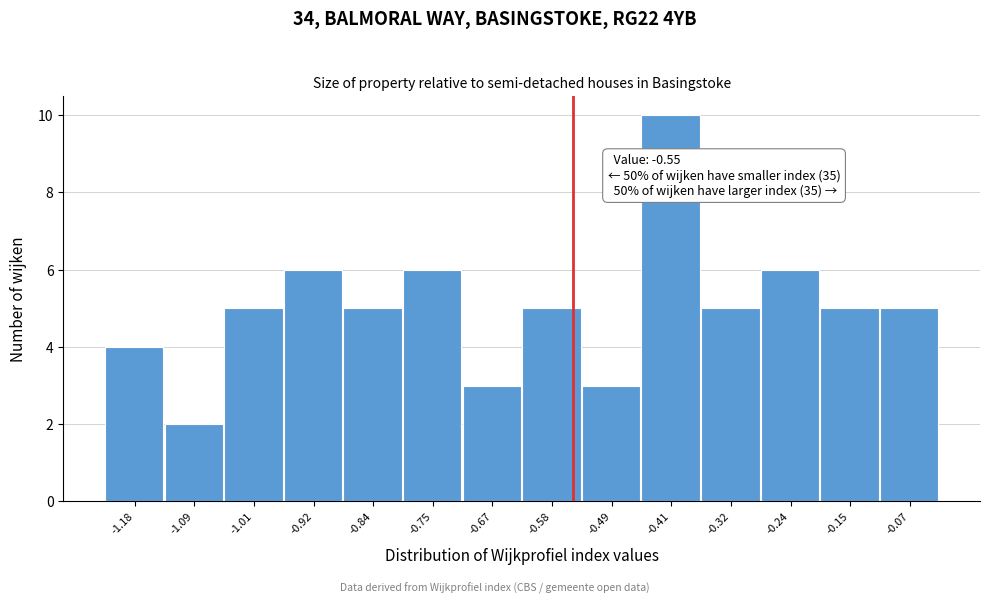

Over which range of the x-axis is the bar tallest?

-0.45 to -0.37